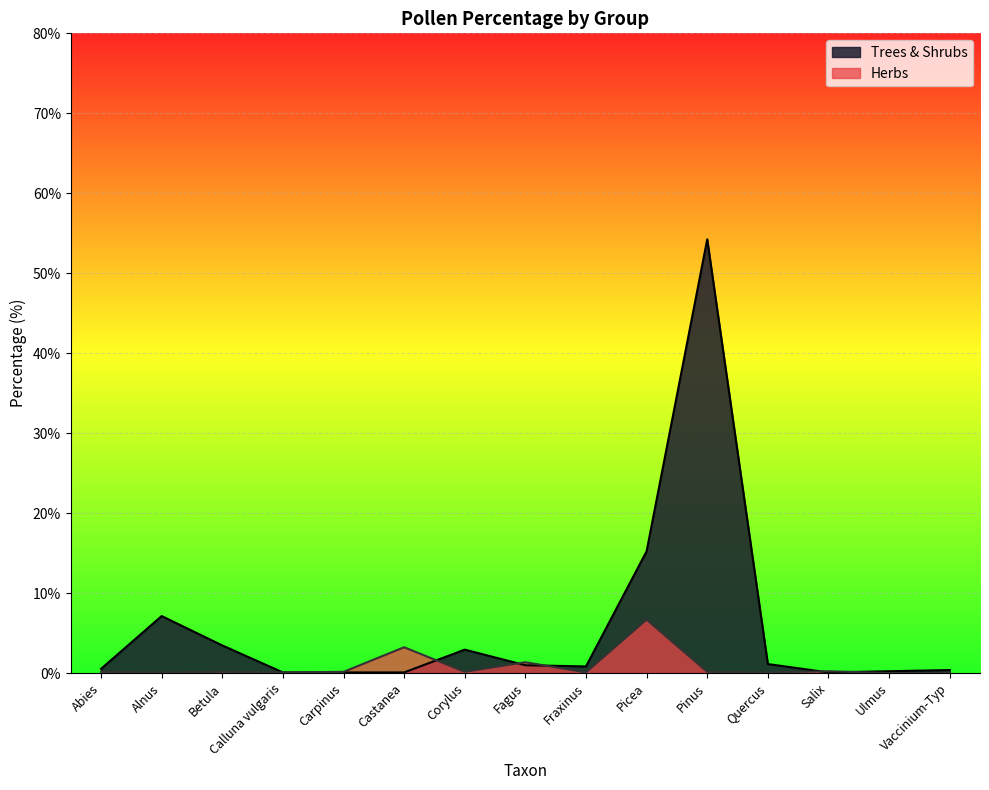

After their last crossing, which series has the higher values: Herbs or Trees & Shrubs?

Trees & Shrubs